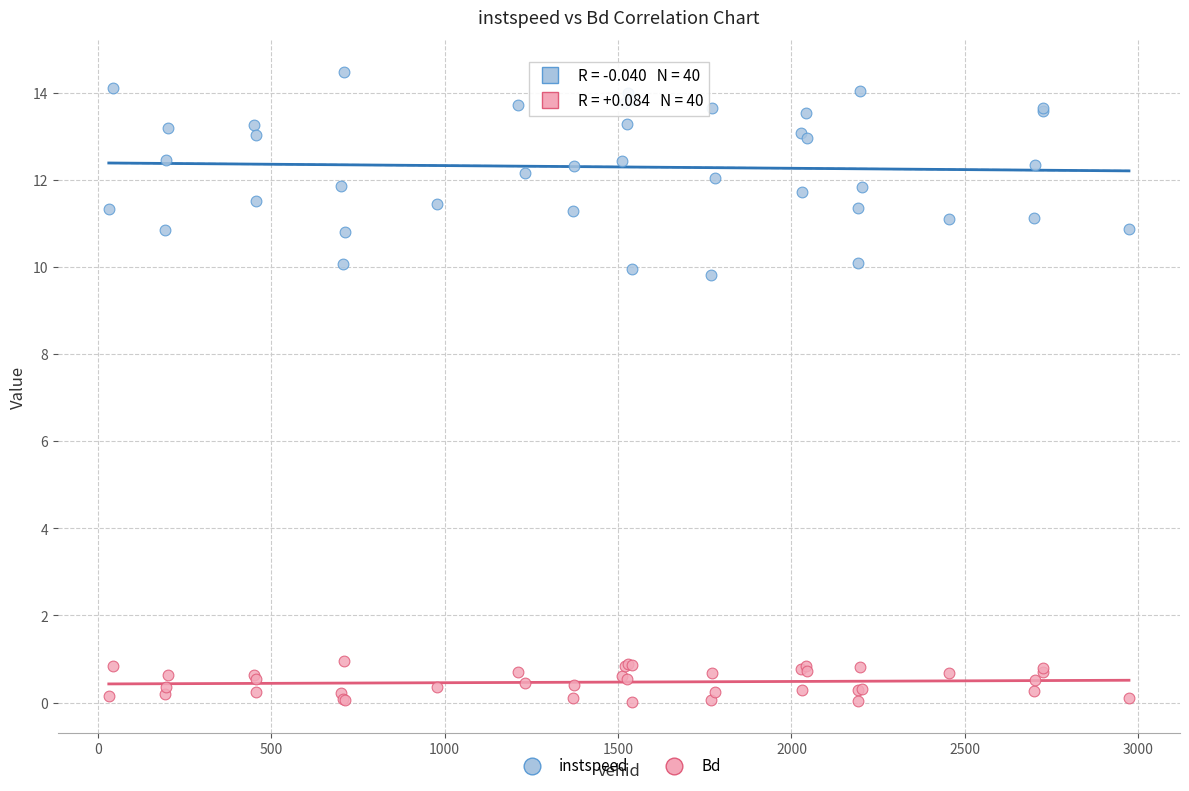

What is the X range (max minus min) for the scatter plot?

2941.0